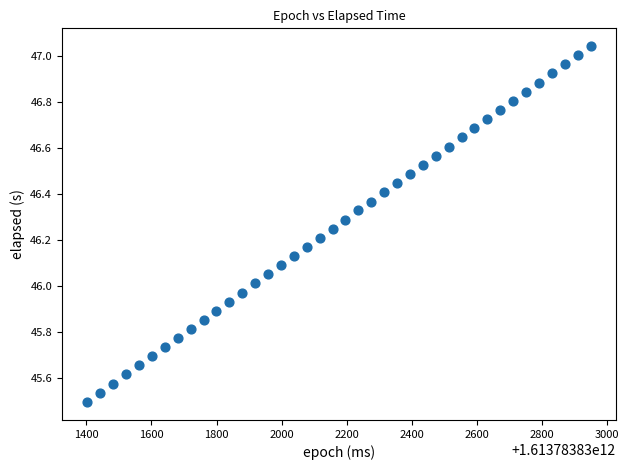

What is the range of Y values (max minus min)?

1.5